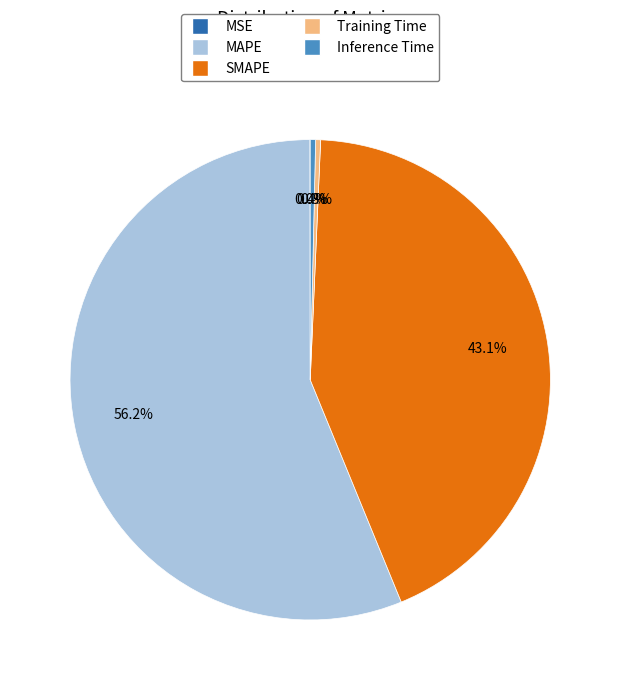

What percentage do SMAPE and Inference Time together represent?

43.5%